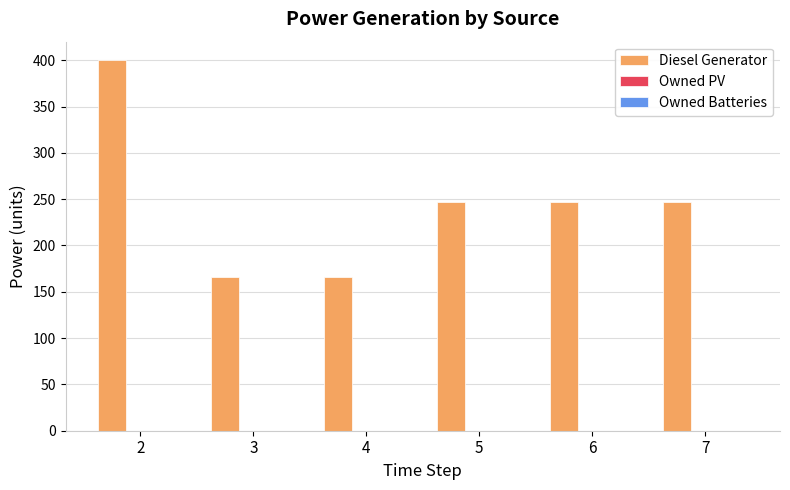

Which has a higher value, 3 or 7?

7